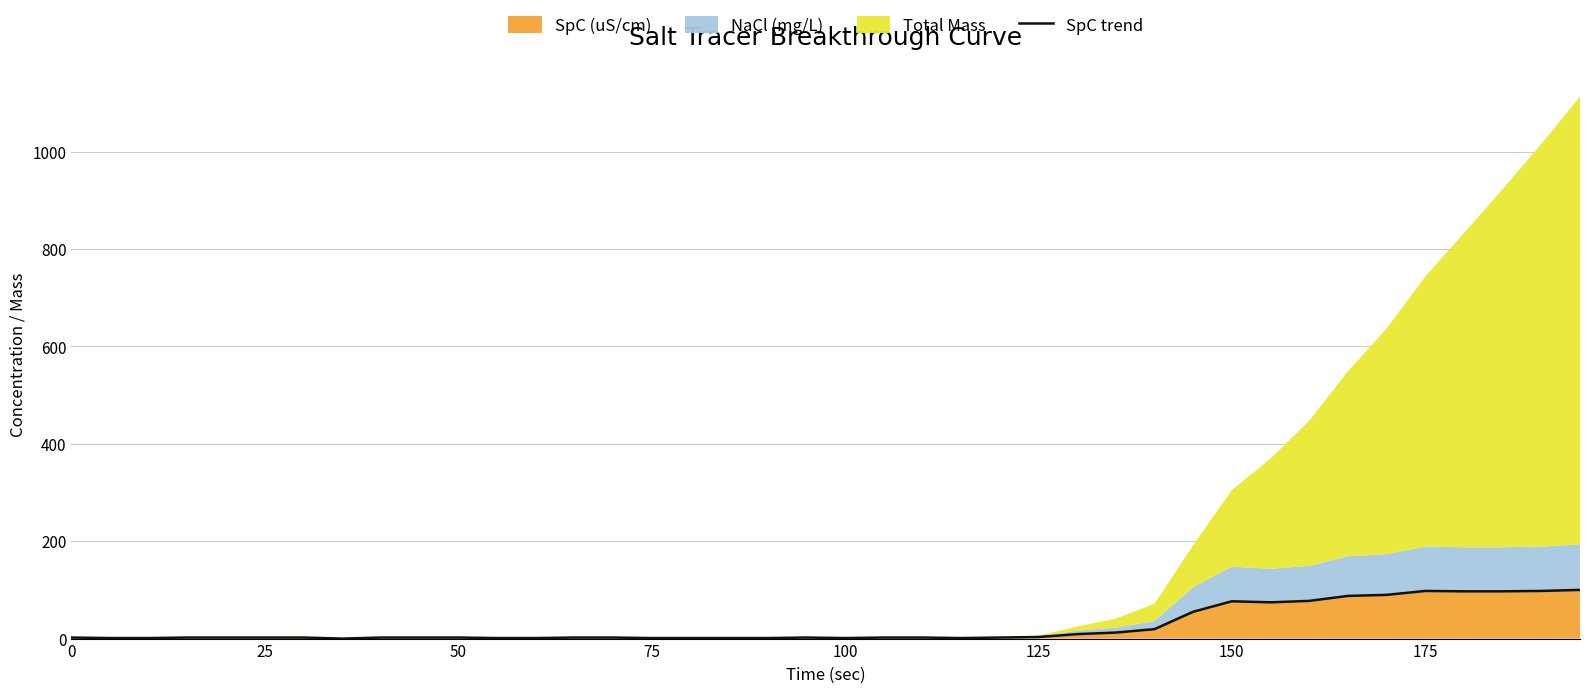

How many positive values are there?

39